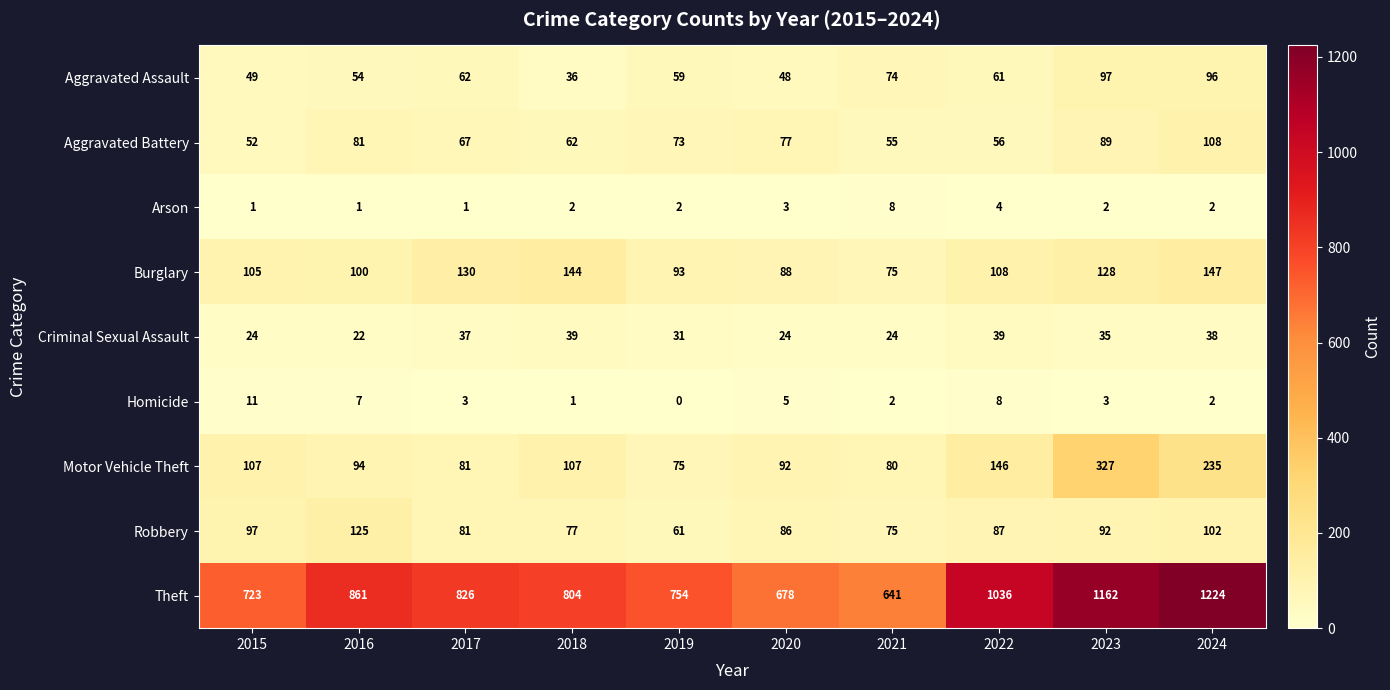

What is the difference between the Aggravated Assault values at 2023 and 2018?

61